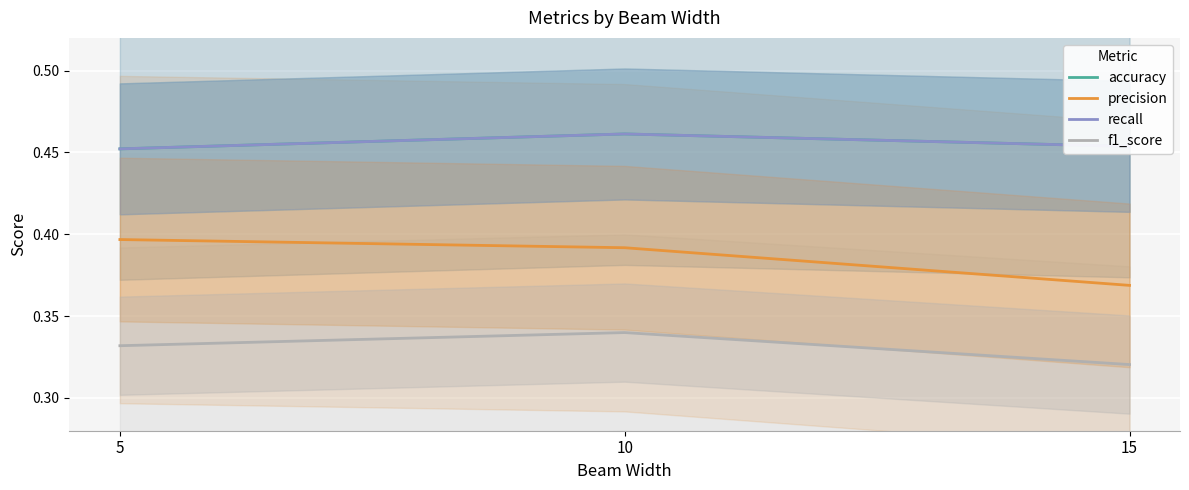

Reading left to right, what are all the values shown in this chart?

accuracy: 5=0.5	10=0.5	15=0.5
precision: 5=0.4	10=0.4	15=0.4
recall: 5=0.5	10=0.5	15=0.5
f1_score: 5=0.3	10=0.3	15=0.3